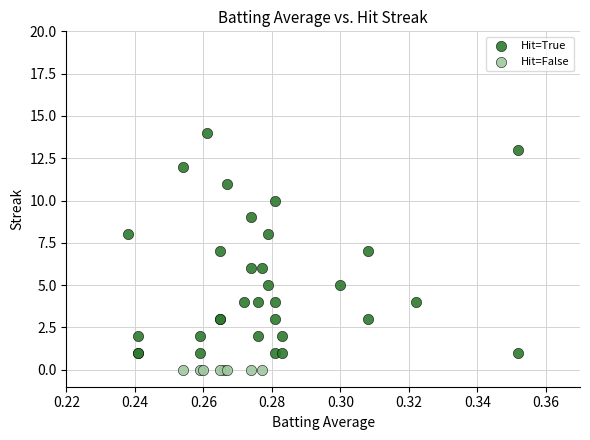

Which series contains the lowest Y value?

Hit=False